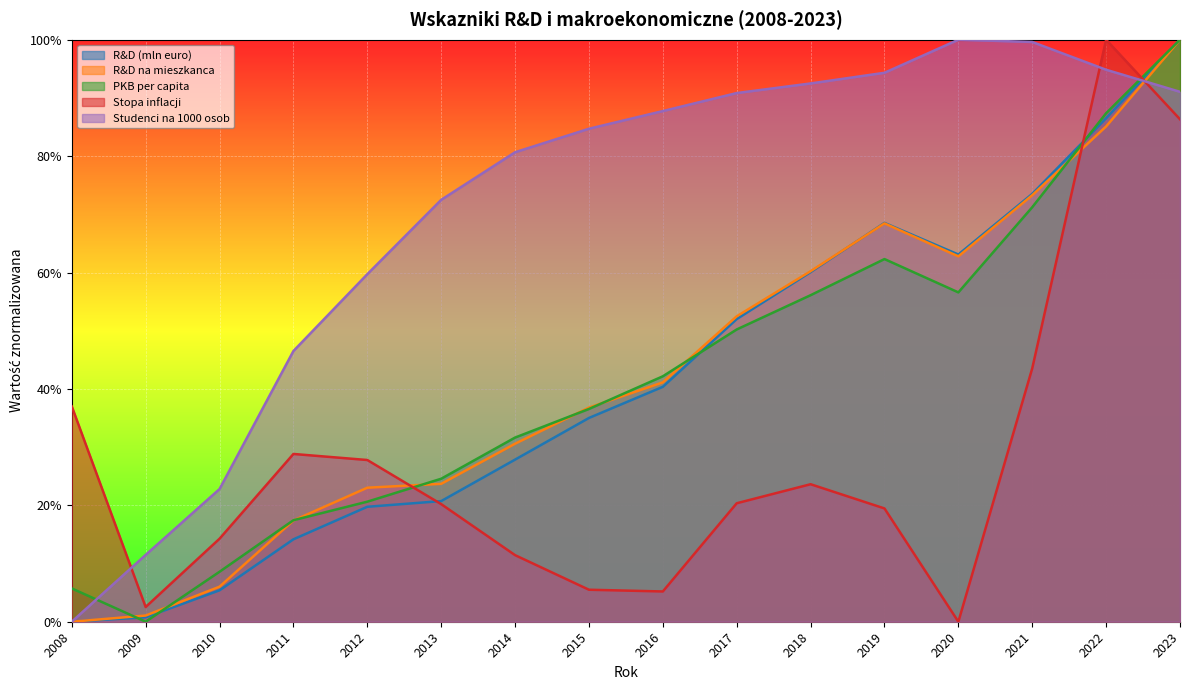

Reading left to right, list all the values displayed in this chart.

R&D (mln euro): 2008=0.0	2009=0.0	2010=0.1	2011=0.1	2012=0.2	2013=0.2	2014=0.3	2015=0.4	2016=0.4	2017=0.5	2018=0.6	2019=0.7	2020=0.6	2021=0.7	2022=0.9	2023=1.0
R&D na mieszkanca: 2008=0.0	2009=0.0	2010=0.1	2011=0.2	2012=0.2	2013=0.2	2014=0.3	2015=0.4	2016=0.4	2017=0.5	2018=0.6	2019=0.7	2020=0.6	2021=0.7	2022=0.9	2023=1.0
PKB per capita: 2008=0.1	2009=0.0	2010=0.1	2011=0.2	2012=0.2	2013=0.2	2014=0.3	2015=0.4	2016=0.4	2017=0.5	2018=0.6	2019=0.6	2020=0.6	2021=0.7	2022=0.9	2023=1.0
Stopa inflacji: 2008=0.4	2009=0.0	2010=0.1	2011=0.3	2012=0.3	2013=0.2	2014=0.1	2015=0.1	2016=0.1	2017=0.2	2018=0.2	2019=0.2	2020=0.0	2021=0.4	2022=1.0	2023=0.9
Studenci na 1000 osob: 2008=0.0	2009=0.1	2010=0.2	2011=0.5	2012=0.6	2013=0.7	2014=0.8	2015=0.8	2016=0.9	2017=0.9	2018=0.9	2019=0.9	2020=1.0	2021=1.0	2022=0.9	2023=0.9